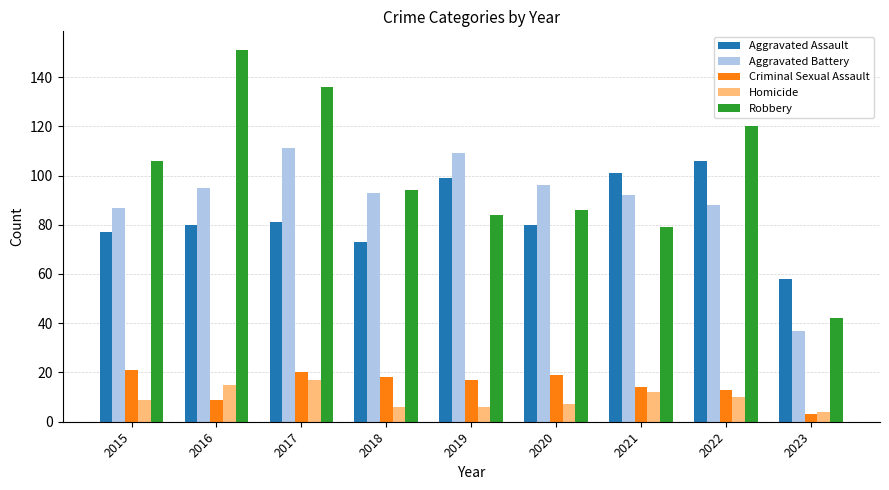

Rank the series by their maximum value, from lowest to highest.

Homicide, Criminal Sexual Assault, Aggravated Assault, Aggravated Battery, Robbery